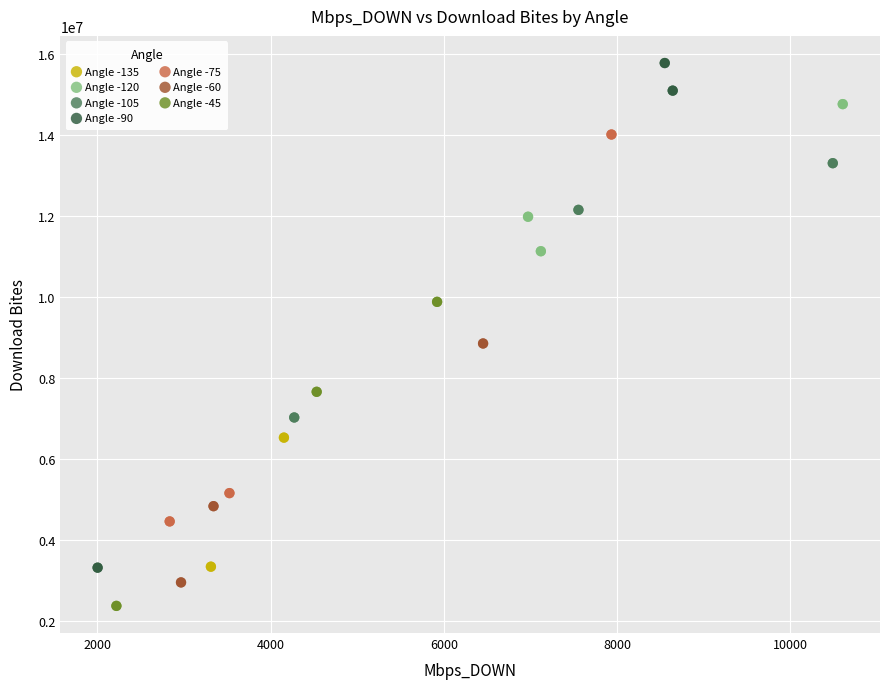

Which series has the widest spread of Y values?

Angle -90